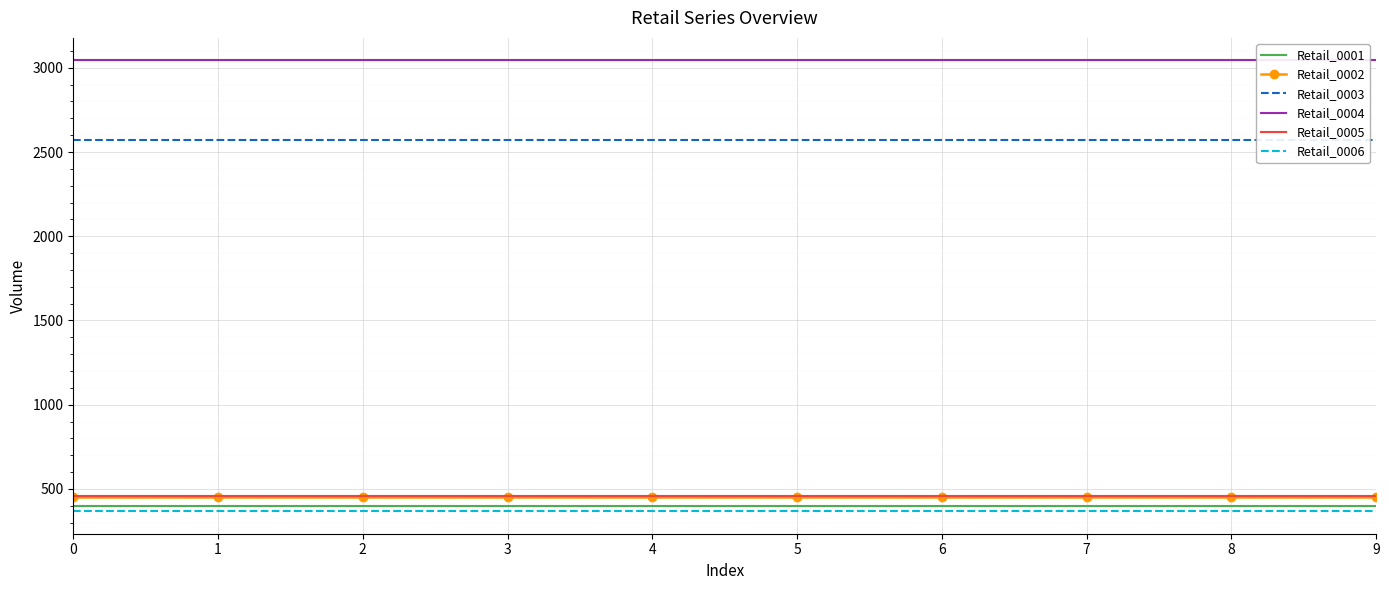

The value of Retail_0002 at 4 is 676.0. True or false?

False